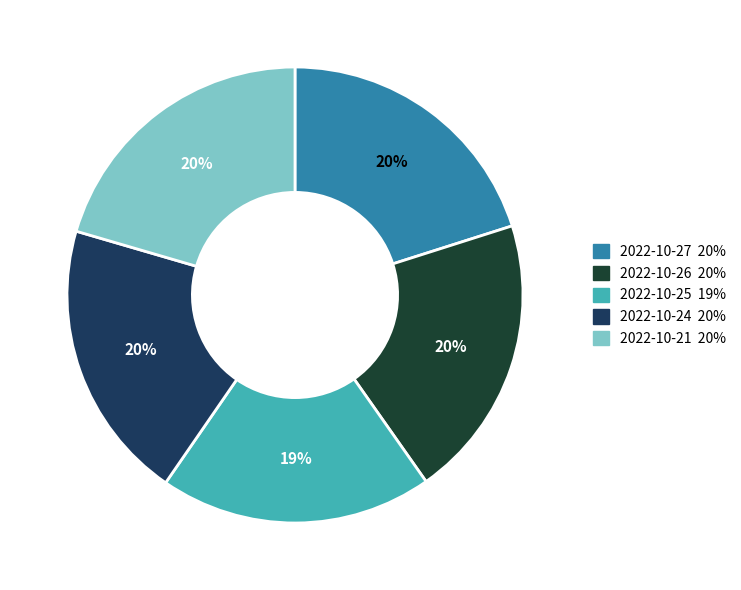

What percentage is the 2022-10-25 slice, to the nearest percent?

19%